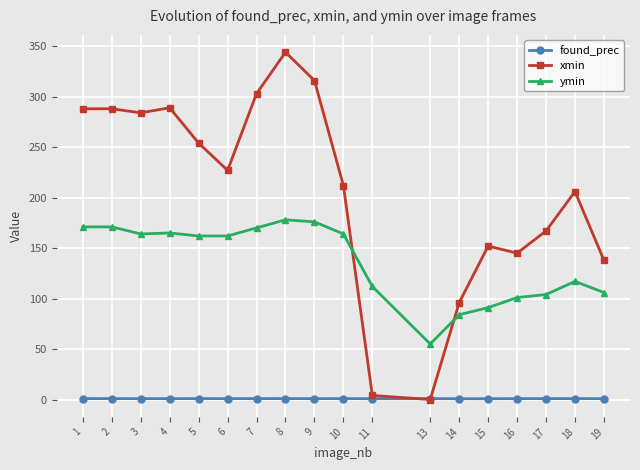

Is the value of ymin at 6 greater than the value of xmin at 17?

No